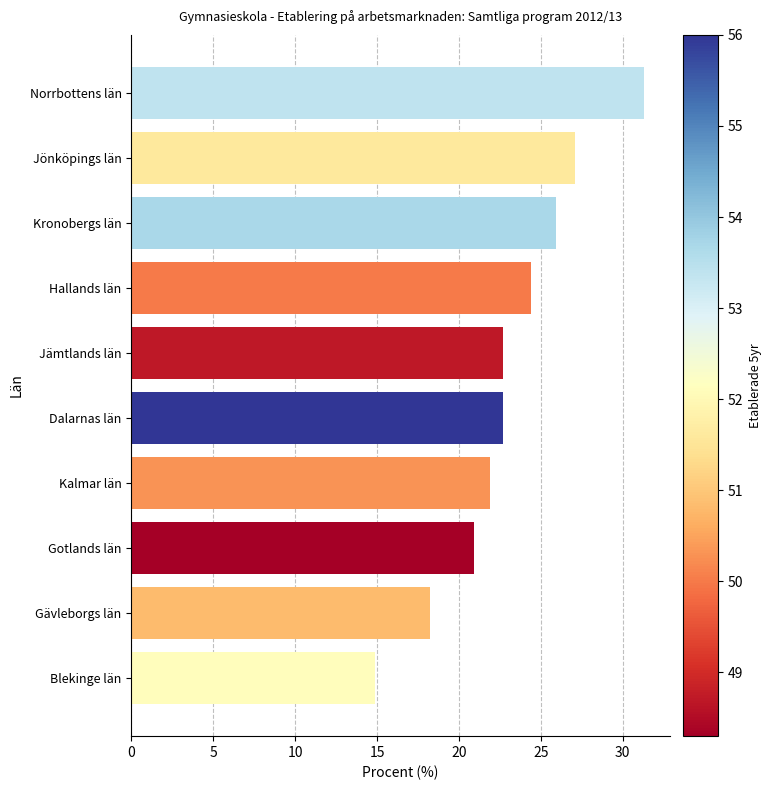

At which category does the chart reach its peak across all series?

Norrbottens län